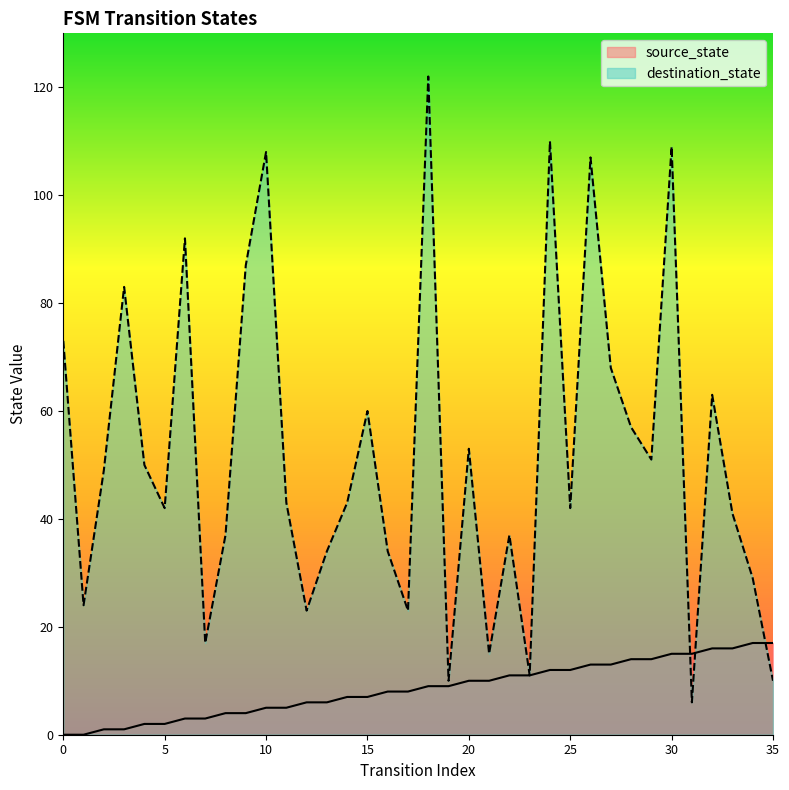

True or false: source_state has more than 2 points higher than both neighbors.

False